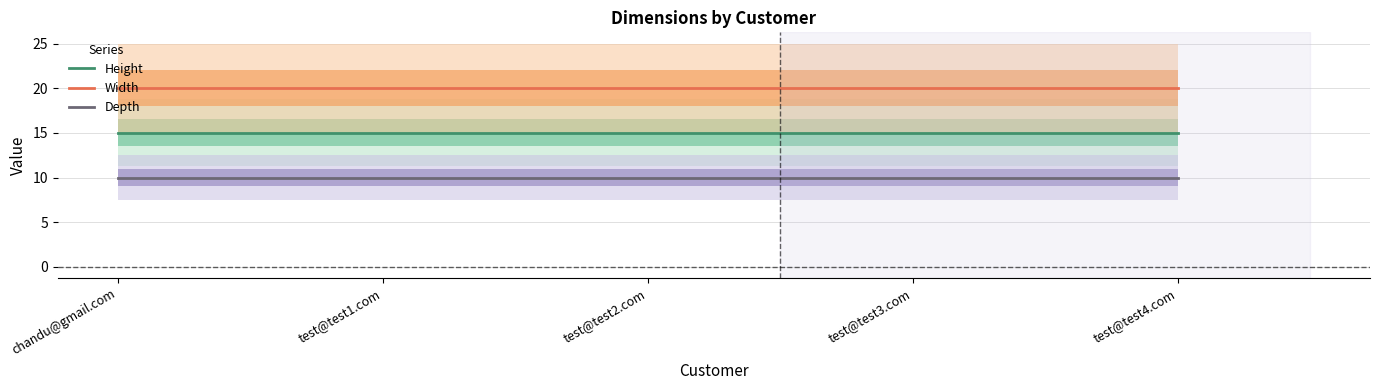

True or false: Depth and Height intersect in this chart.

False